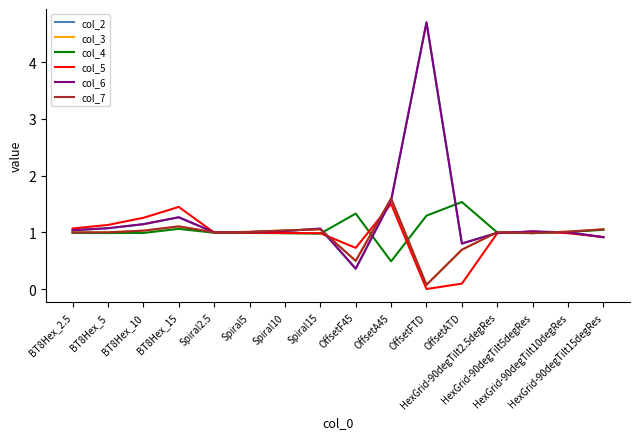

What is the label of the 16th point from the right?

BT8Hex_2.5